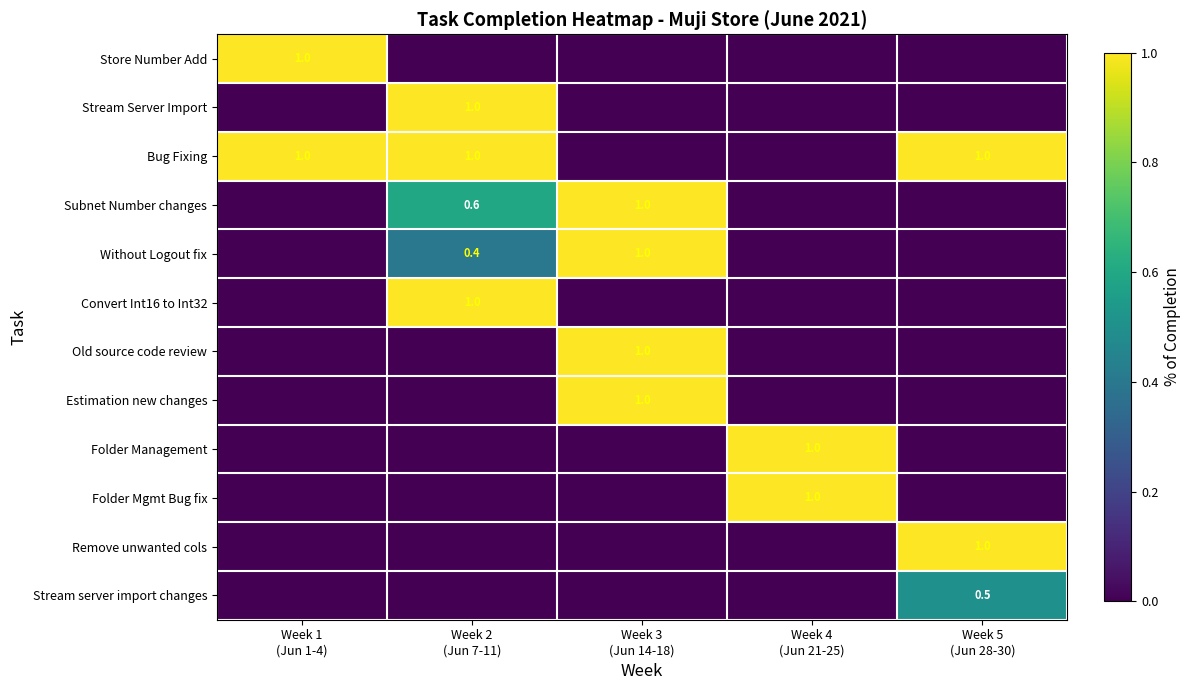

What is the difference between the maximum and minimum values in the Convert Int16 to Int32 series?

1.0